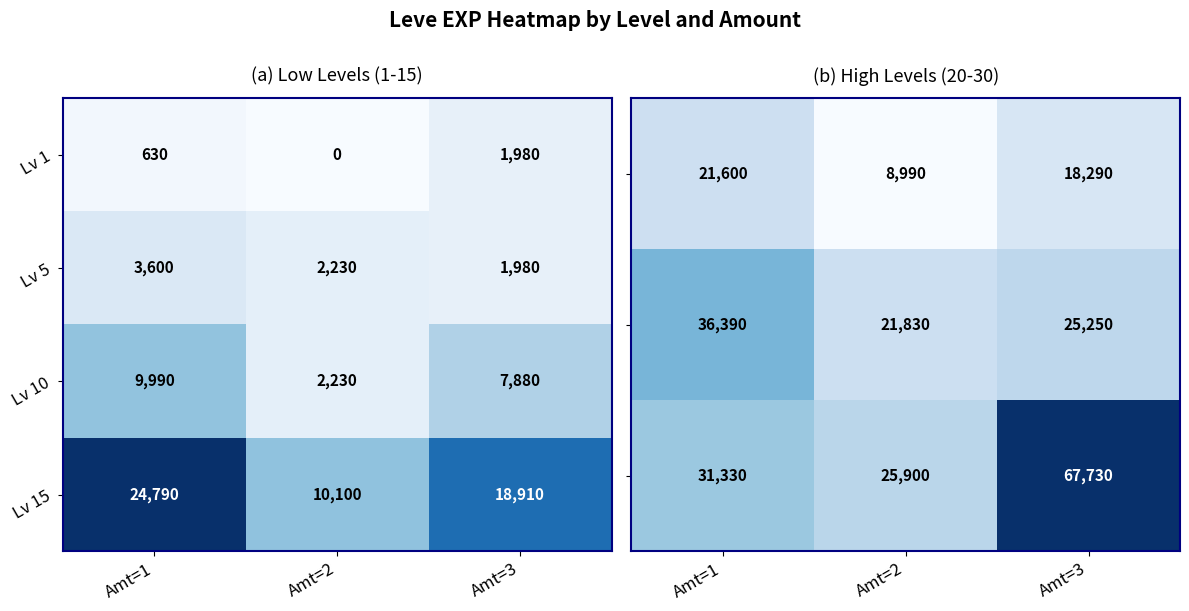

Which category has the lowest value in the Lv 1 series?

Amt=2